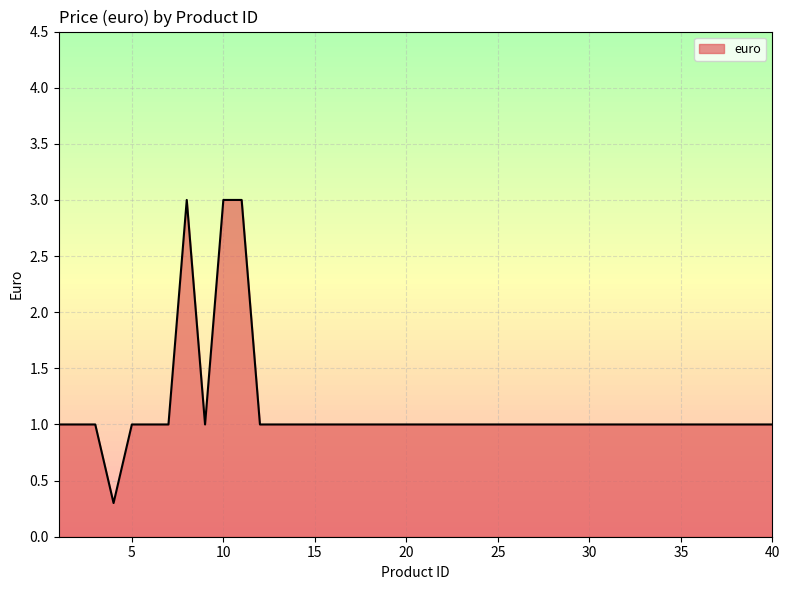

Reading right to left, transcribe all the data shown in this chart.

1.0	1.0	1.0	1.0	1.0	1.0	1.0	1.0	1.0	1.0	1.0	1.0	1.0	1.0	1.0	1.0	1.0	1.0	1.0	1.0	1.0	1.0	1.0	1.0	1.0	1.0	1.0	1.0	1.0	3.0	3.0	1.0	3.0	1.0	1.0	1.0	0.3	1.0	1.0	1.0